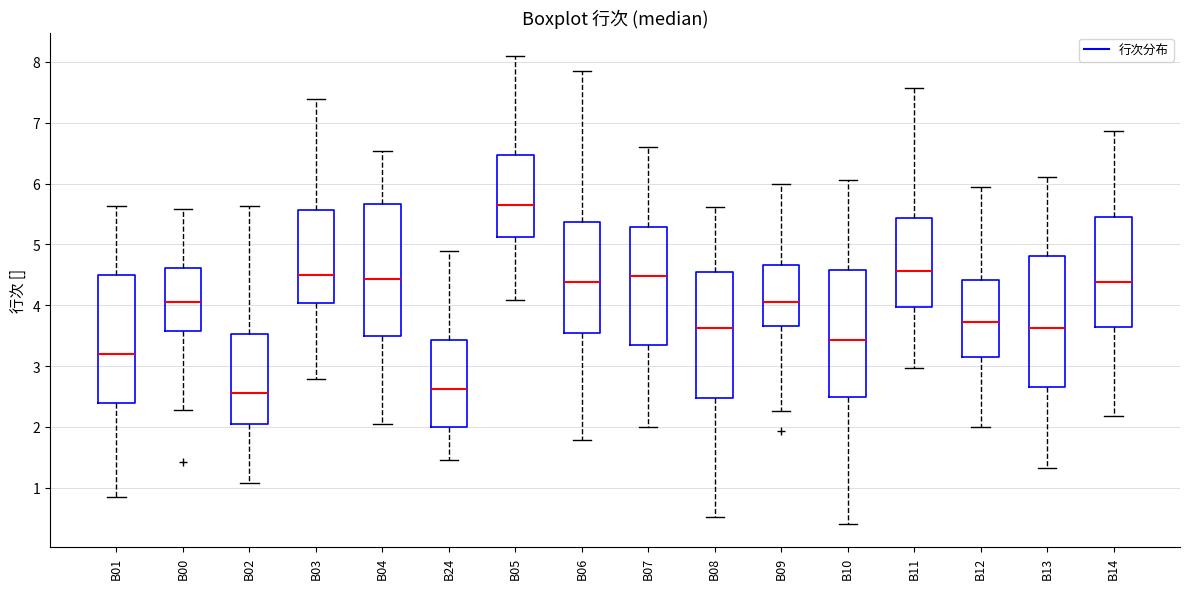

Which box's median line is the highest?

B05